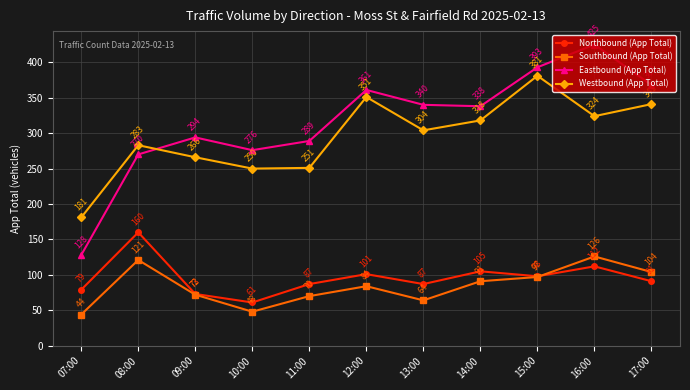

What is the maximum value shown in the chart?

425